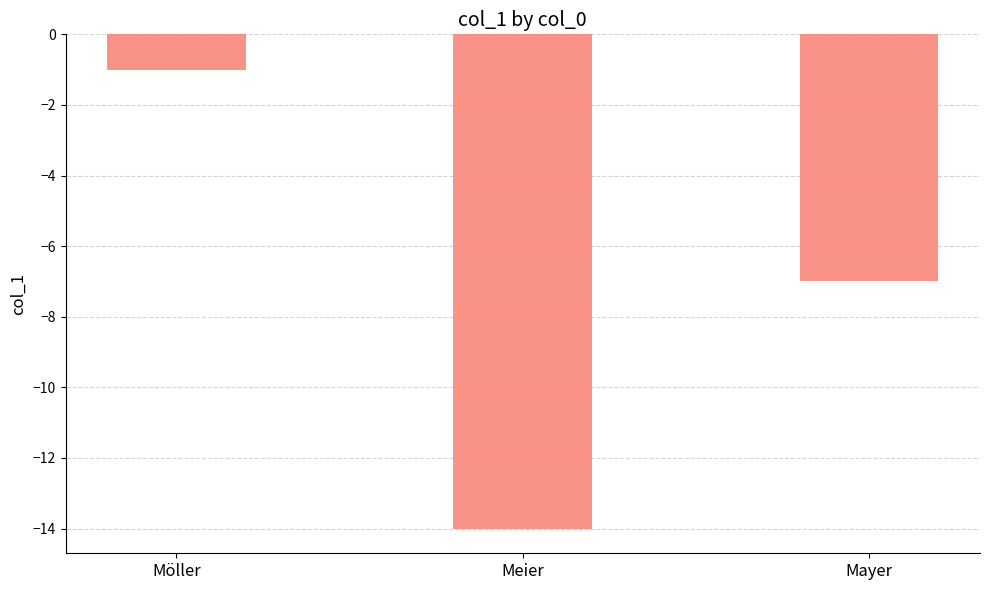

The chart shows a value of -1 at Möller. True or false?

True